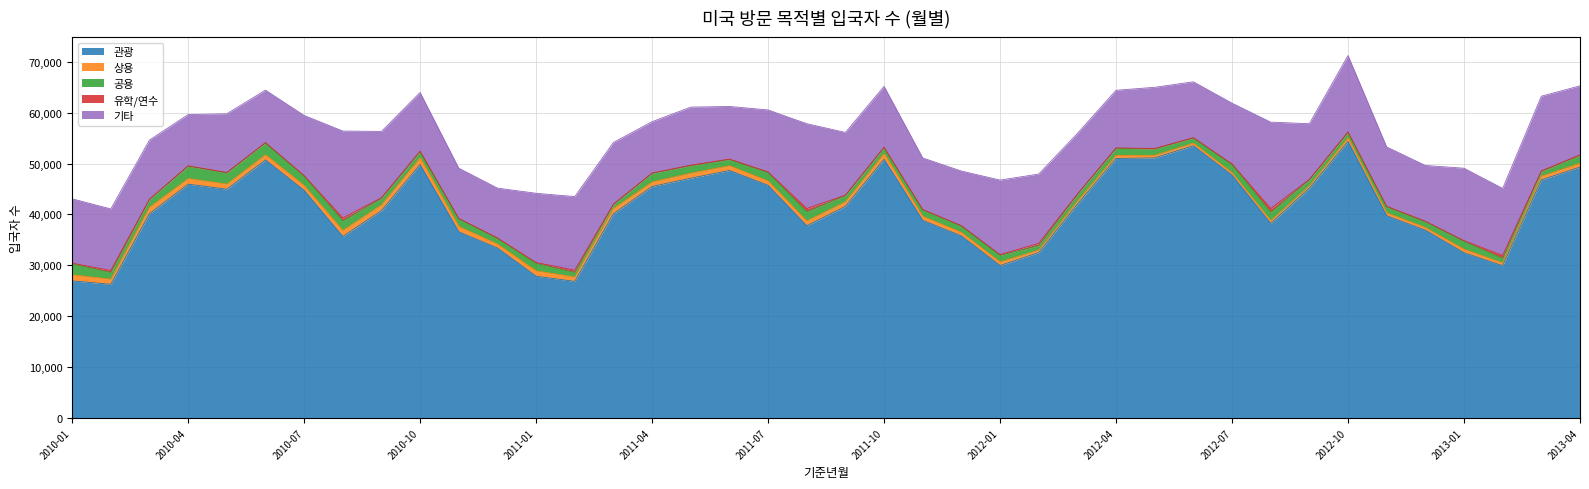

True or false: 기타 has a value of 7562 at 2013-03.

False